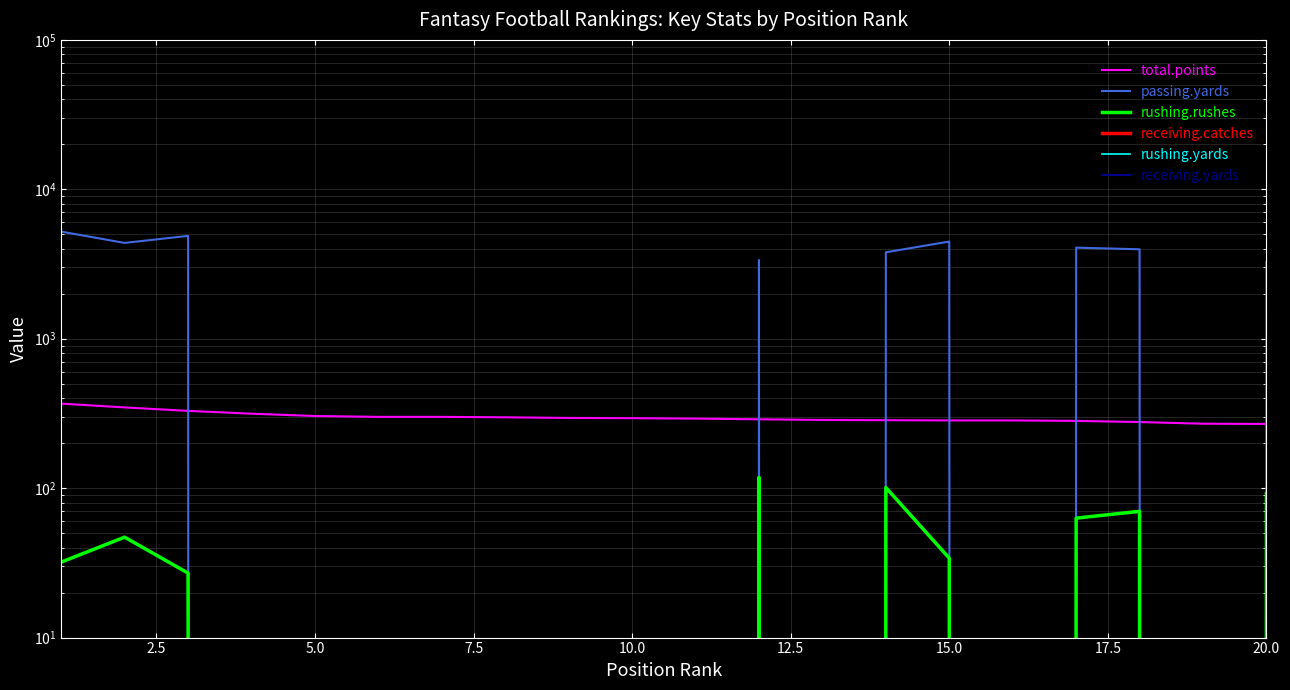

True or false: total.points and rushing.yards cross at least once.

False